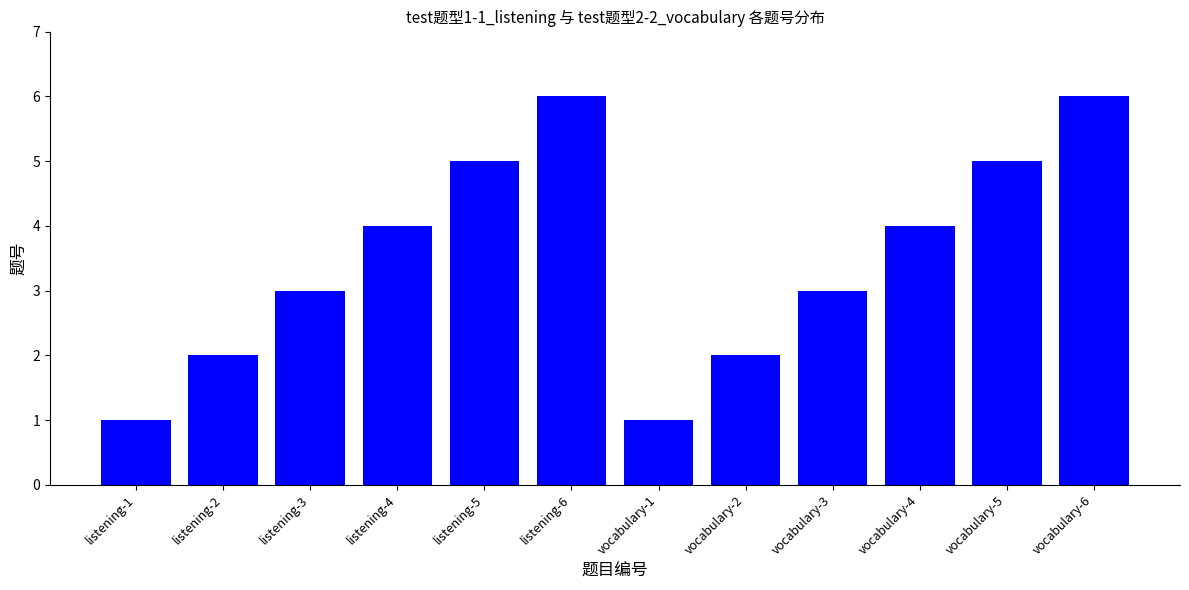

The chart shows a value of 4 at vocabulary-3. True or false?

False